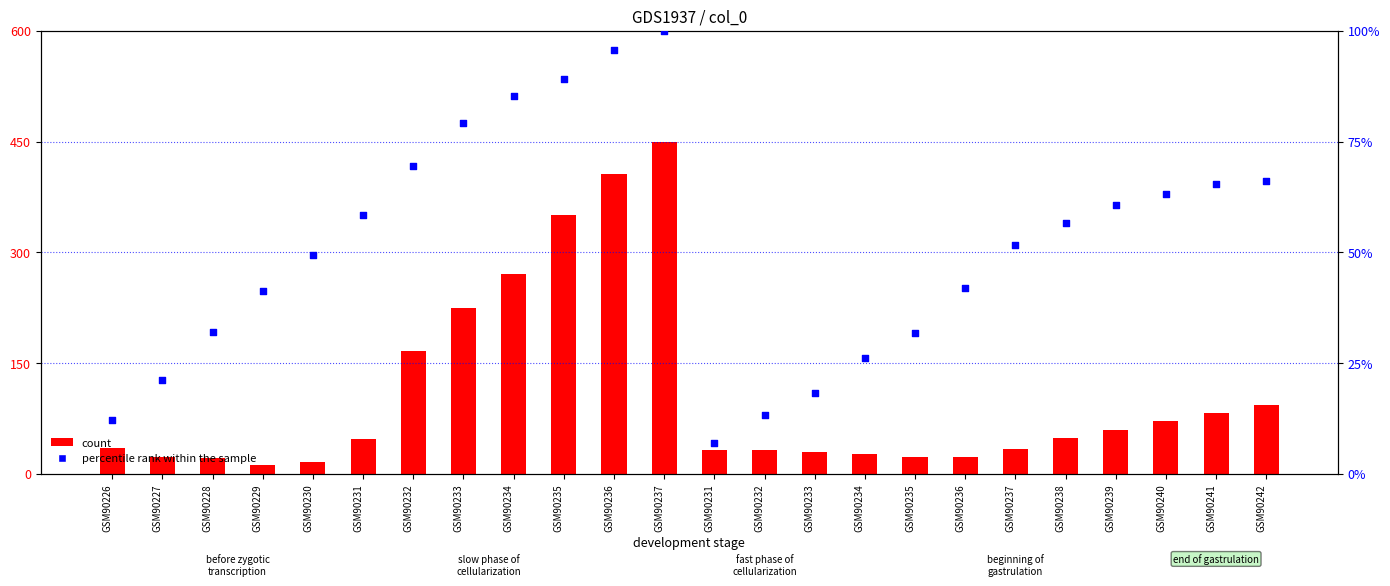

Which series has the widest spread of Y values?

count